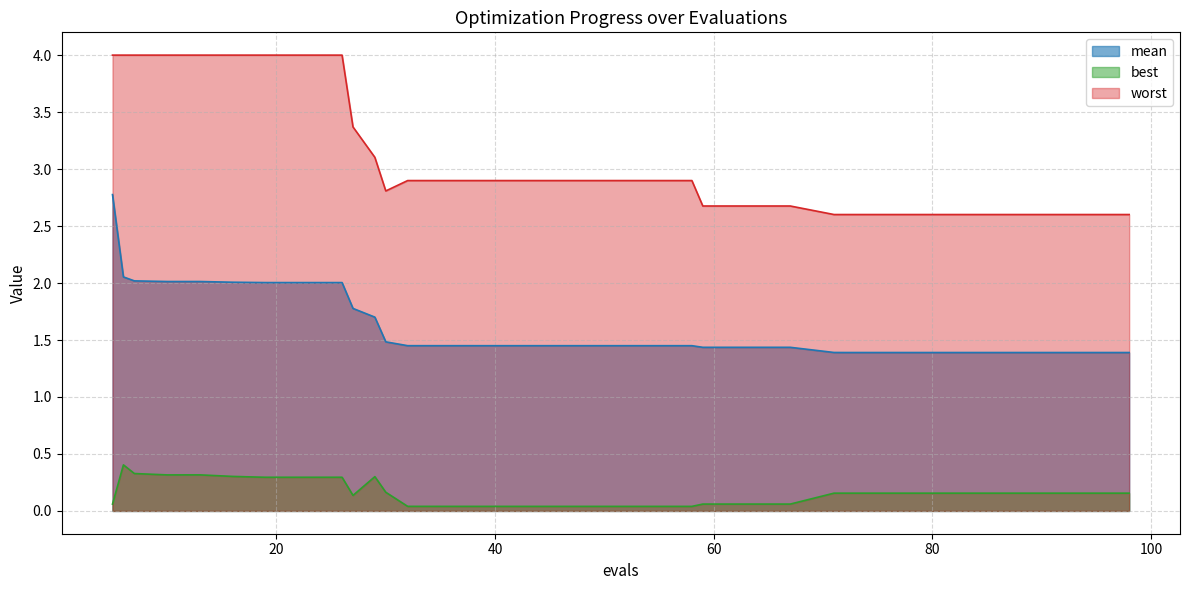

Which series has the largest range (max minus min)?

worst